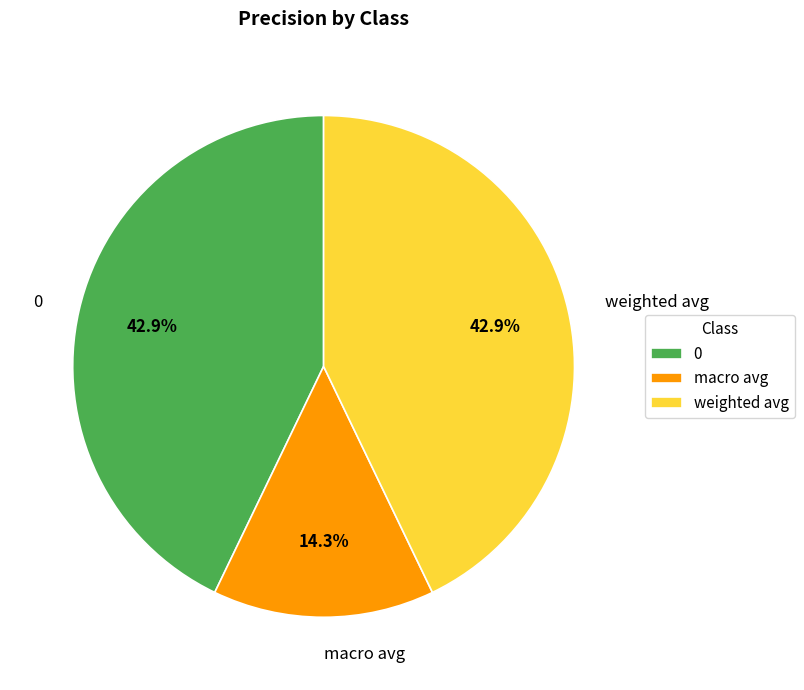

How many slices are in this pie chart?

3